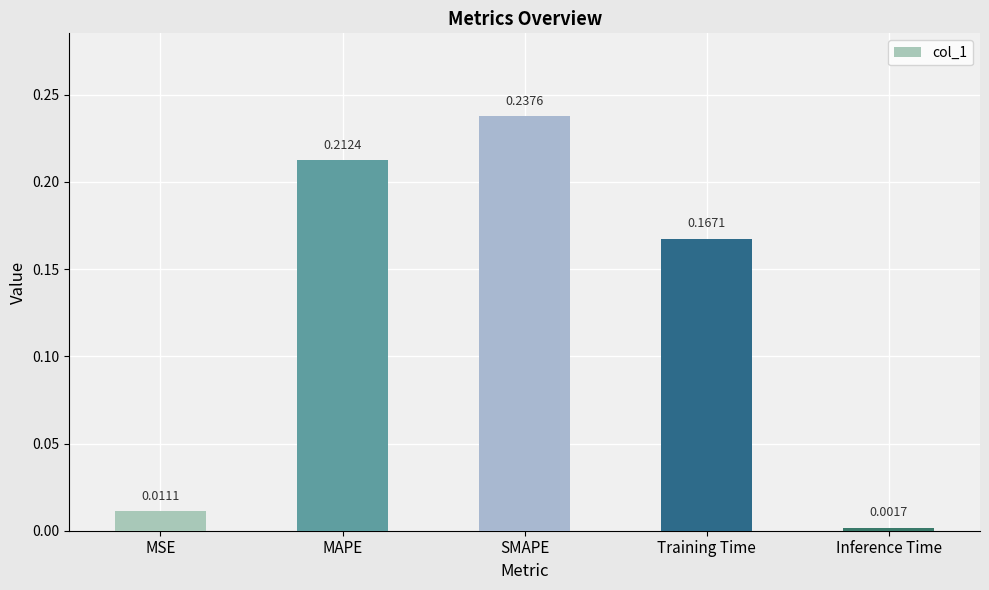

What position from the left is Training Time?

4